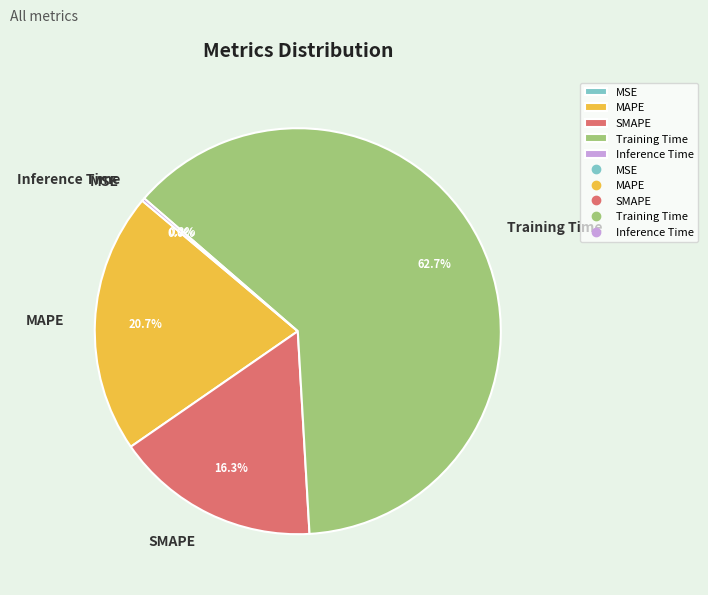

Is it true that SMAPE is 16% of the pie?

True